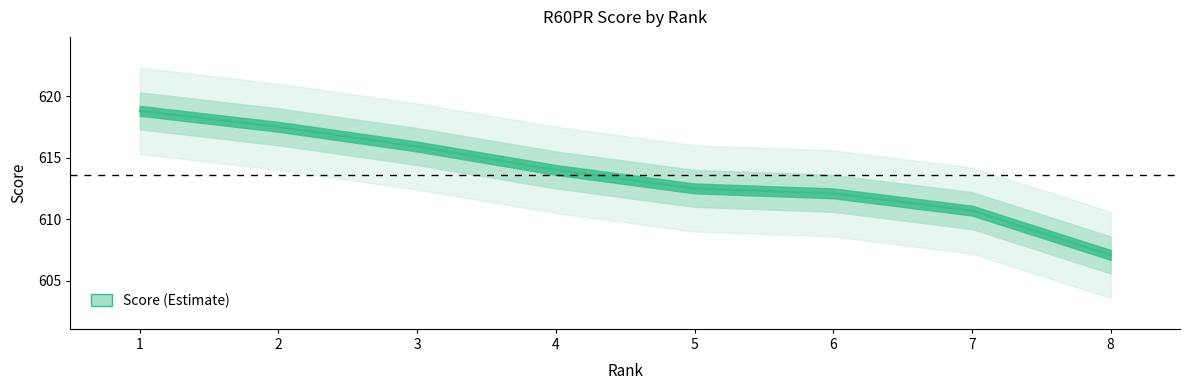

Which category has the highest value across all series?

1